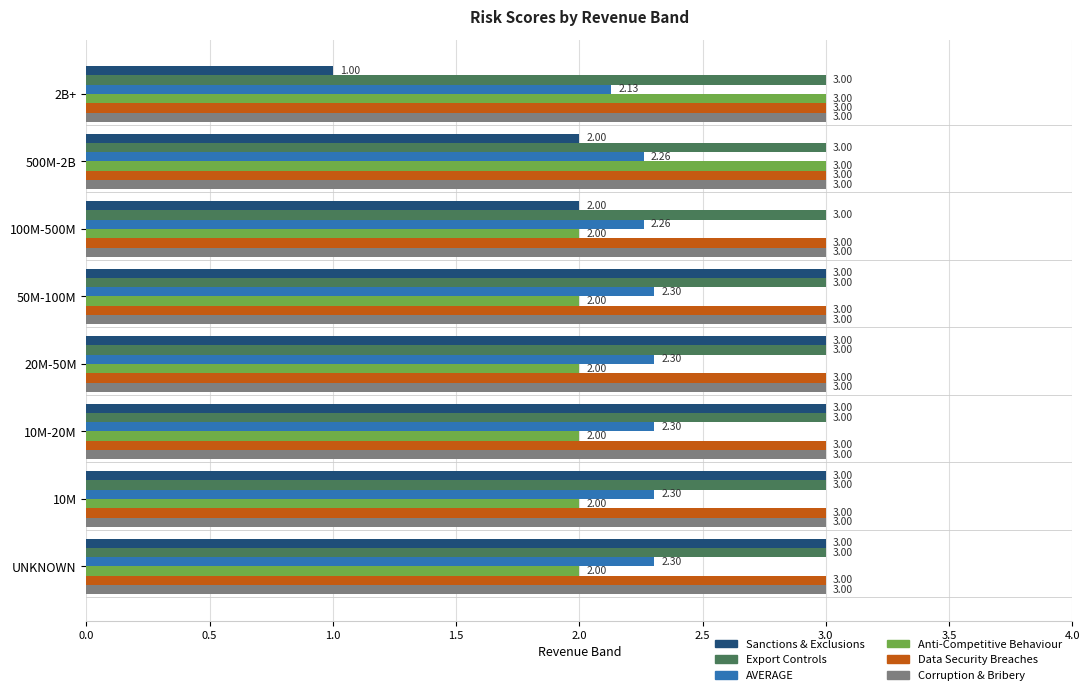

How many series are shown in this chart?

6